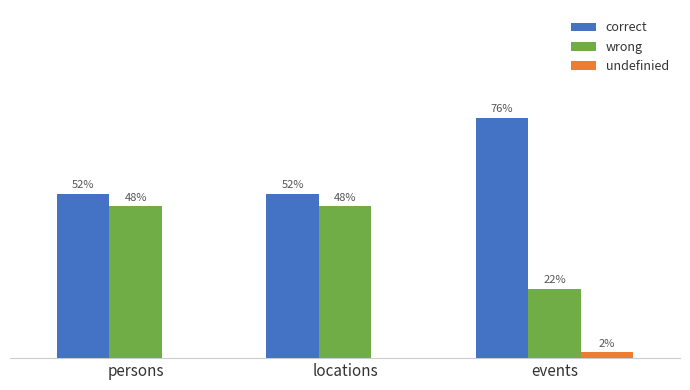

Does the chart contain stacked bars?

No